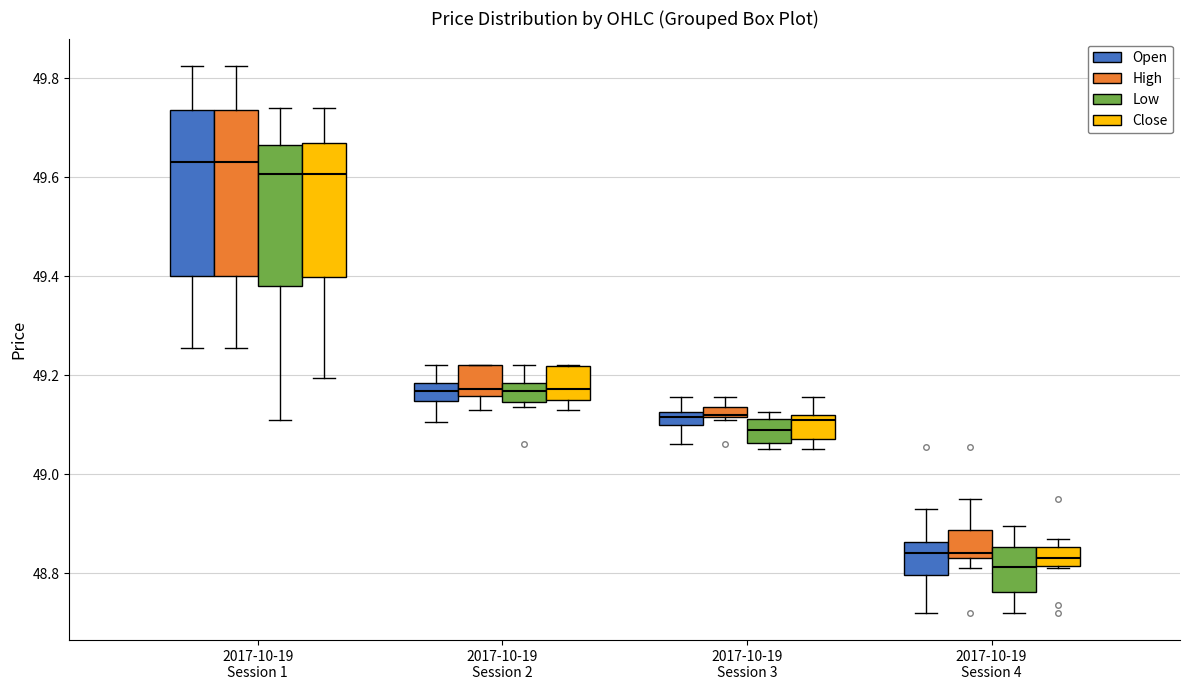

Where is the lower edge of the box for 2017-10-19 Session 3 (Low) on the y-axis? The values are not printed on the chart, so give them approximately, as read against the axis.

49.06